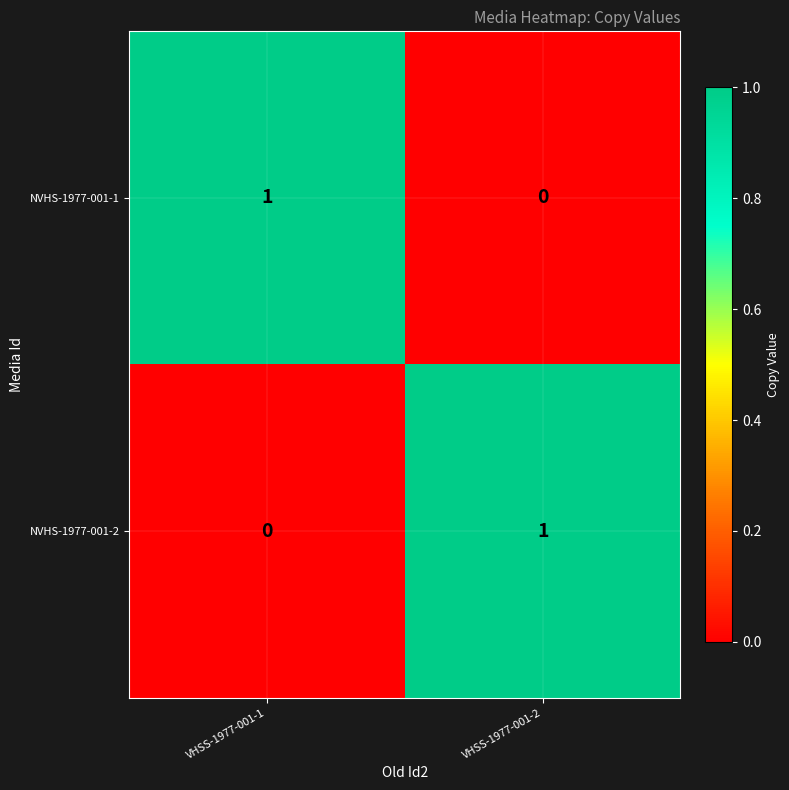

What is the total value across all series at VHSS-1977-001-2?

1